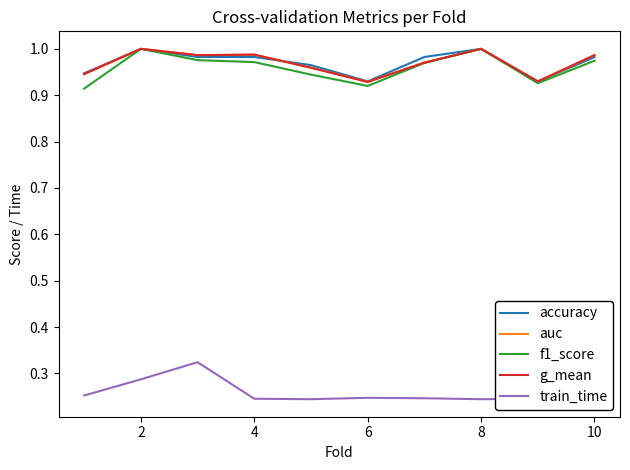

How many accuracy values are between 0 and 1?

10